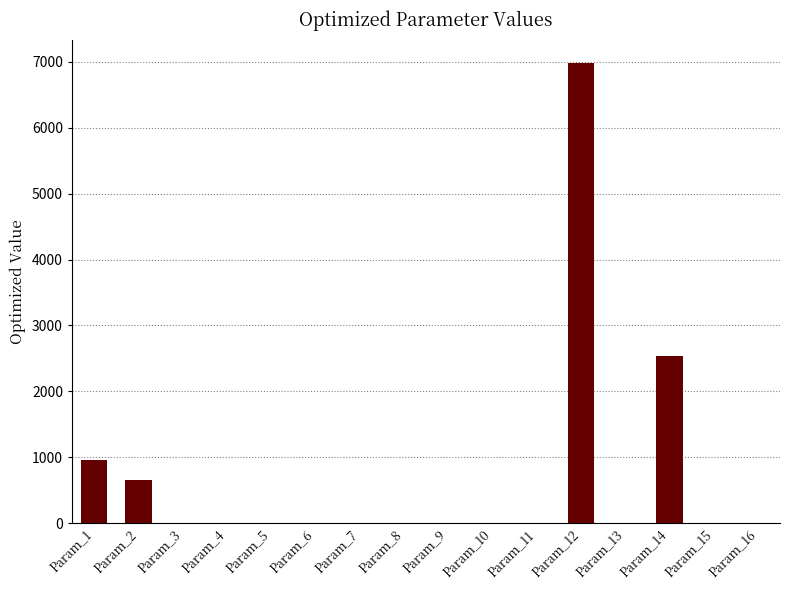

Are the bars horizontal?

No